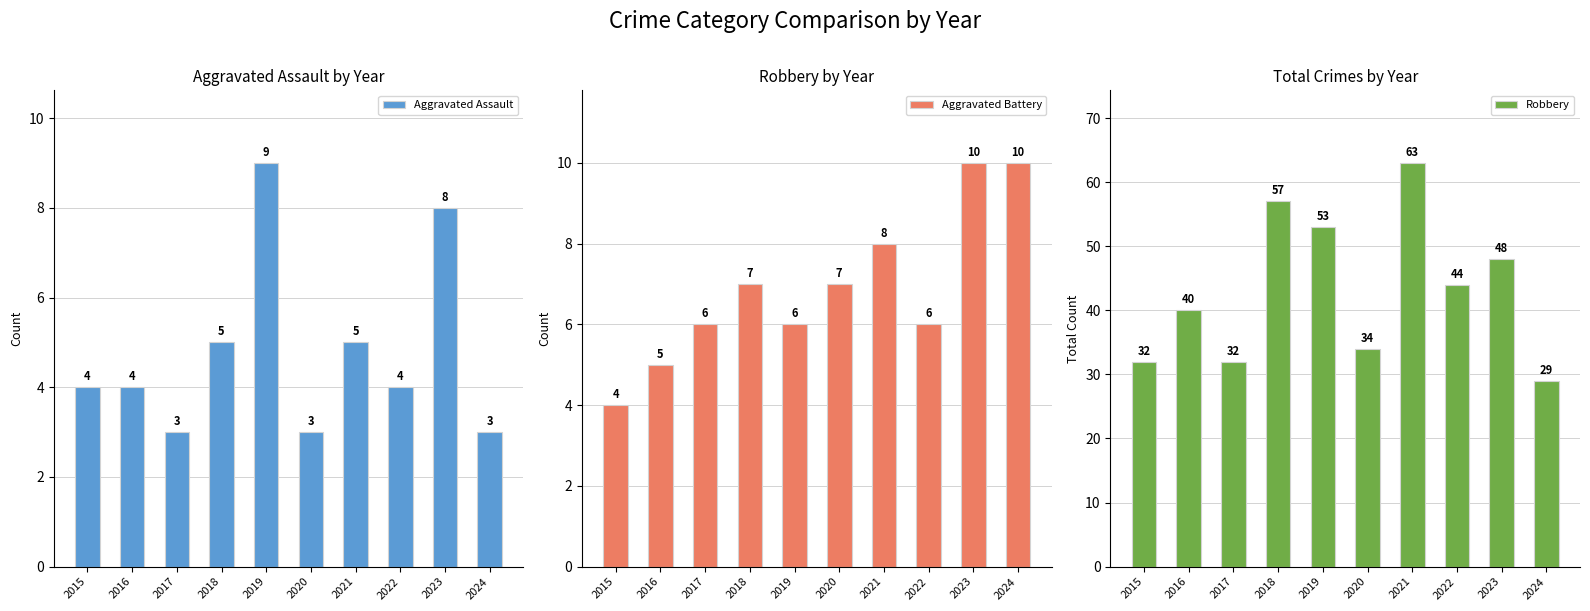

What is the spread (max minus min) of values at 2017?

29